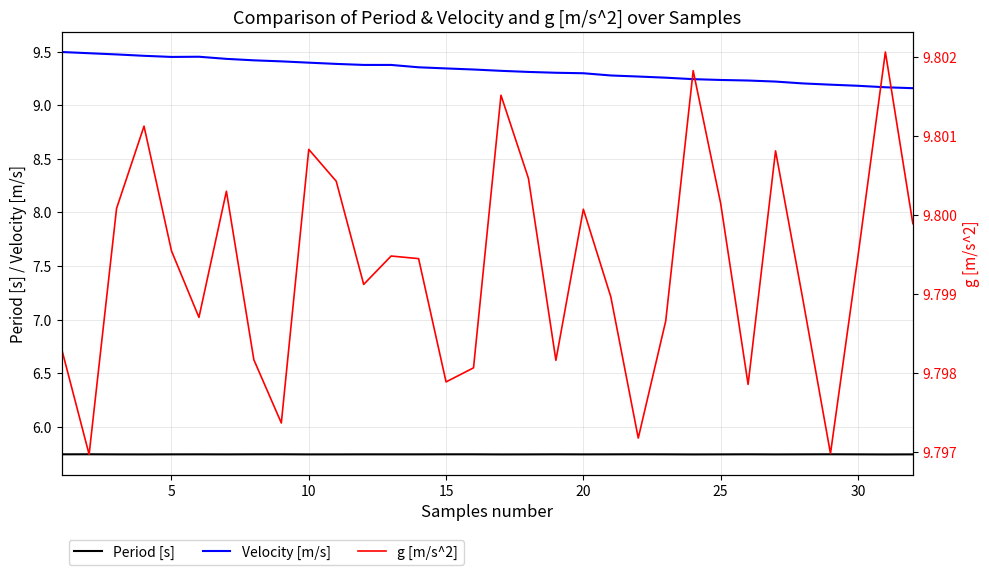

Is the value of Velocity [m/s] at 20 greater than the value of Period [s] at 20?

Yes